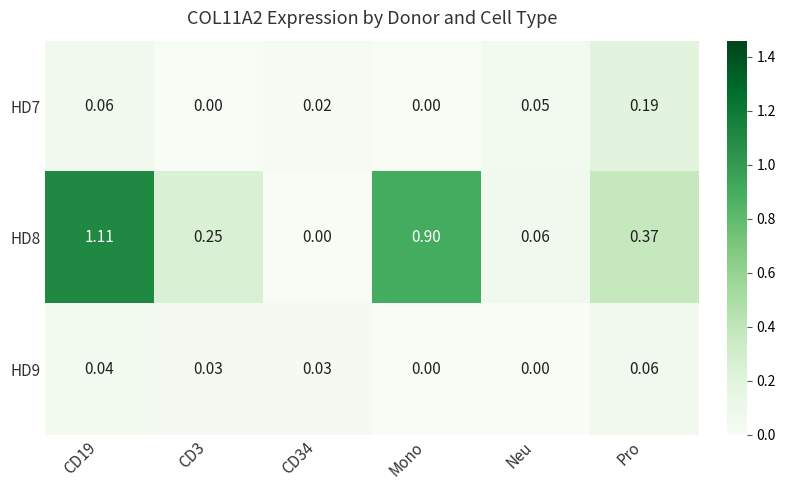

Which label corresponds to the largest value in the chart?

CD19